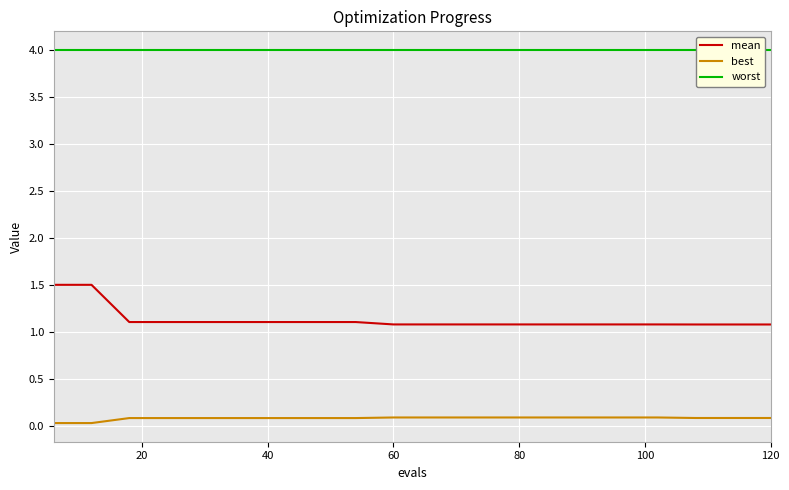

Which series has the largest total across all categories?

worst